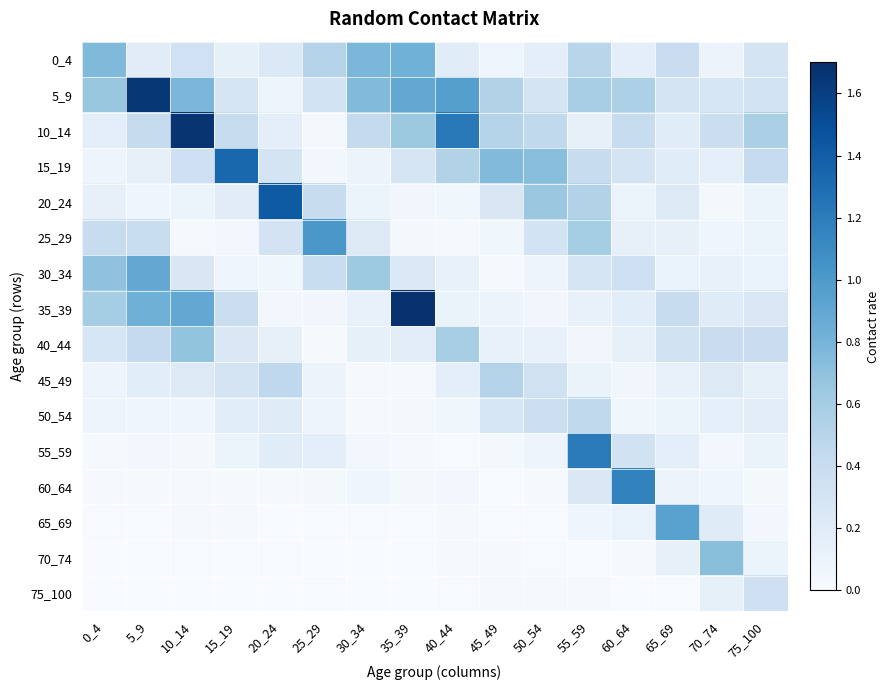

Rank the series by their maximum value, from highest to lowest.

35_39, 10_14, 5_9, 20_24, 15_19, 55_59, 60_64, 25_29, 65_69, 30_34, 0_4, 70_74, 40_44, 45_49, 50_54, 75_100